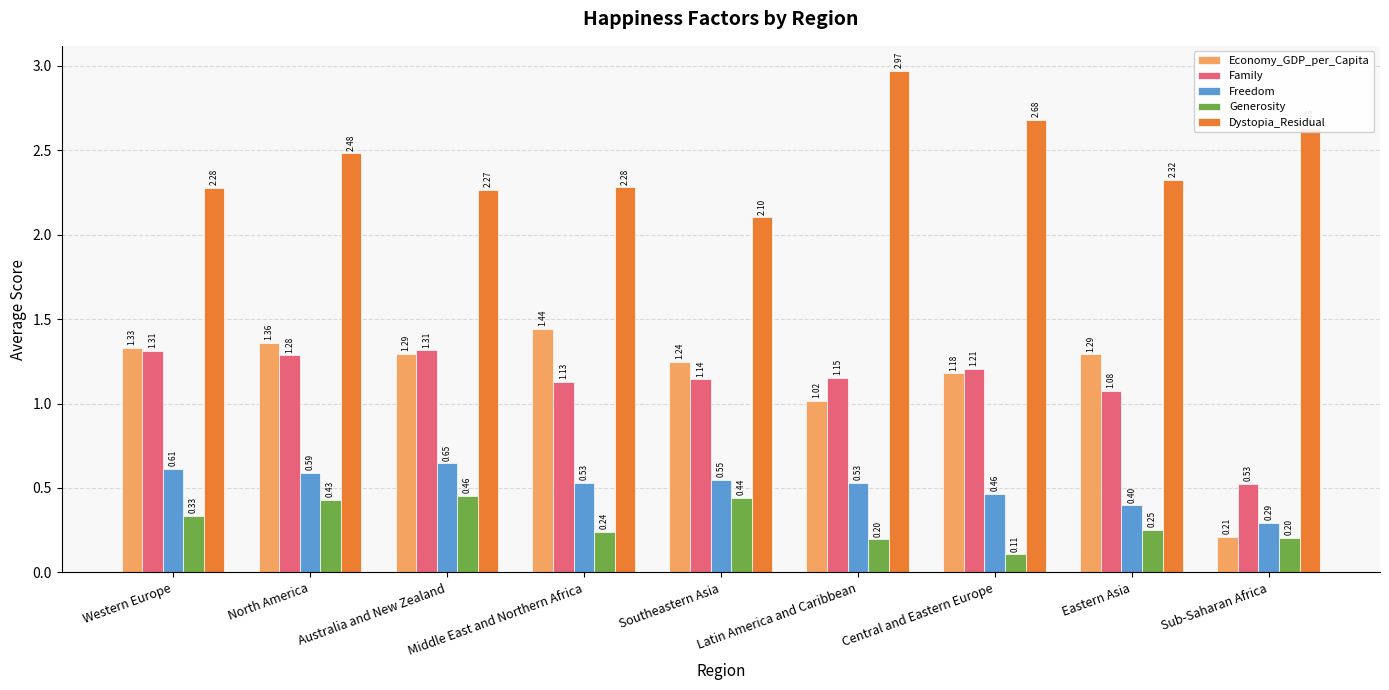

How many bars are there in total?

45